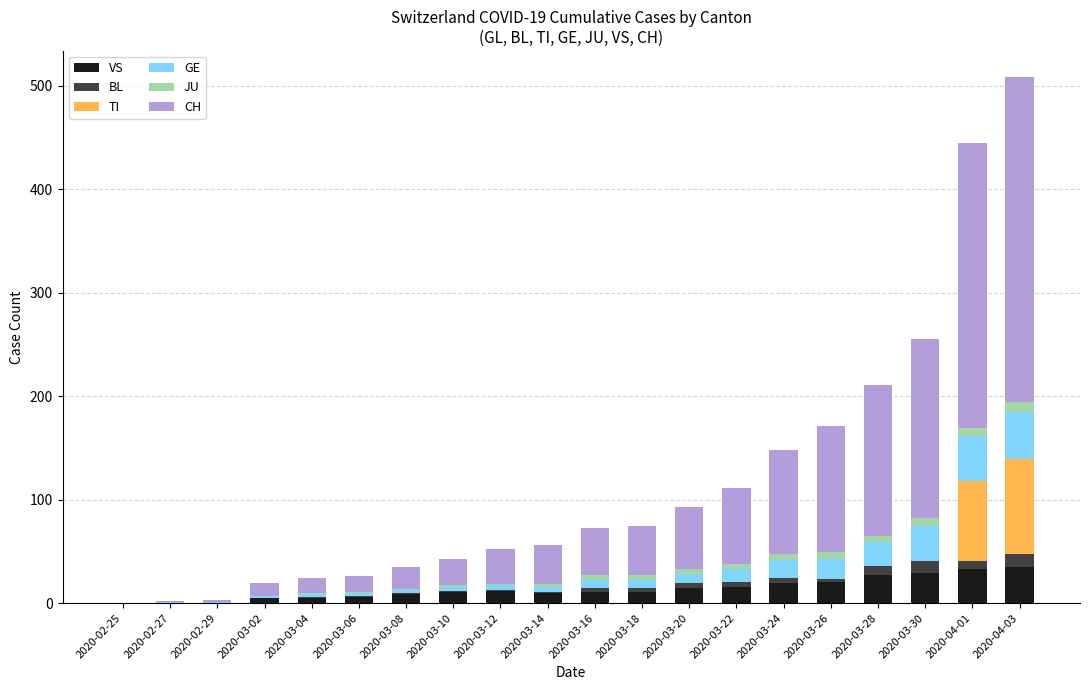

What is the sum of all VS values?

274